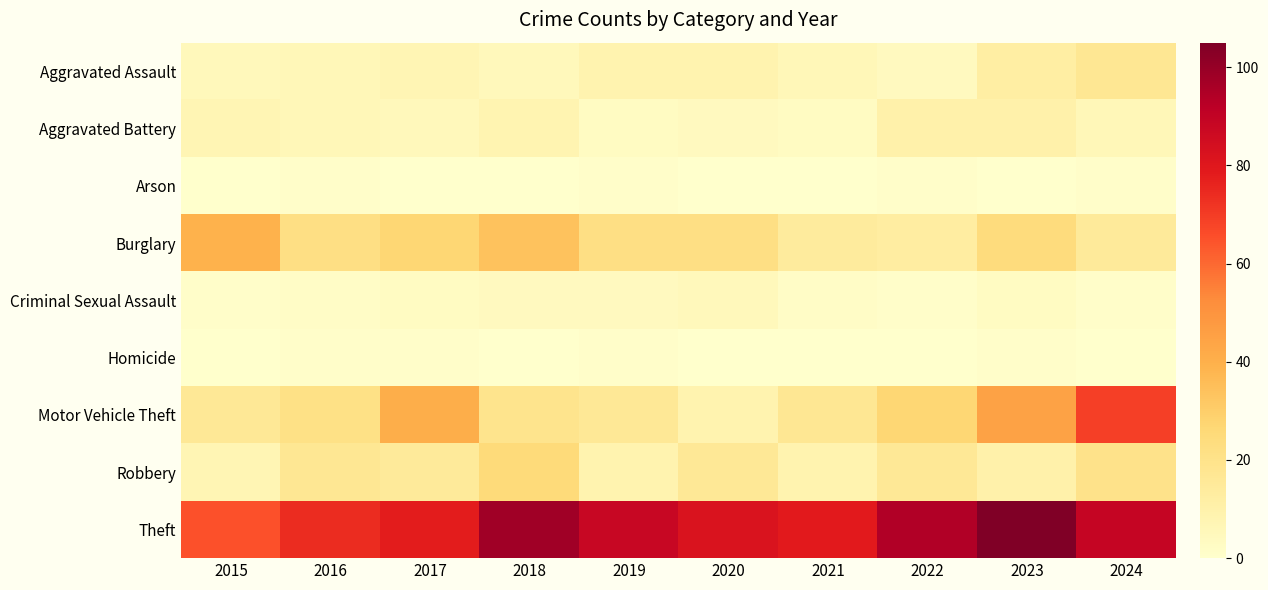

Reading left to right, extract all data points from this chart.

Aggravated Assault: 2015=5	2016=6	2017=7	2018=5	2019=9	2020=9	2021=6	2022=4	2023=12	2024=17
Aggravated Battery: 2015=7	2016=6	2017=5	2018=8	2019=3	2020=4	2021=3	2022=10	2023=10	2024=6
Arson: 2015=0	2016=1	2017=0	2018=0	2019=1	2020=0	2021=0	2022=1	2023=0	2024=1
Burglary: 2015=39	2016=22	2017=27	2018=34	2019=22	2020=22	2021=14	2022=13	2023=24	2024=15
Criminal Sexual Assault: 2015=1	2016=2	2017=3	2018=4	2019=4	2020=5	2021=2	2022=1	2023=3	2024=1
Homicide: 2015=0	2016=1	2017=1	2018=0	2019=1	2020=0	2021=0	2022=0	2023=1	2024=0
Motor Vehicle Theft: 2015=16	2016=21	2017=41	2018=19	2019=16	2020=9	2021=17	2022=27	2023=45	2024=69
Robbery: 2015=7	2016=17	2017=15	2018=25	2019=9	2020=16	2021=9	2022=16	2023=10	2024=20
Theft: 2015=65	2016=74	2017=78	2018=98	2019=88	2020=82	2021=79	2022=94	2023=105	2024=89